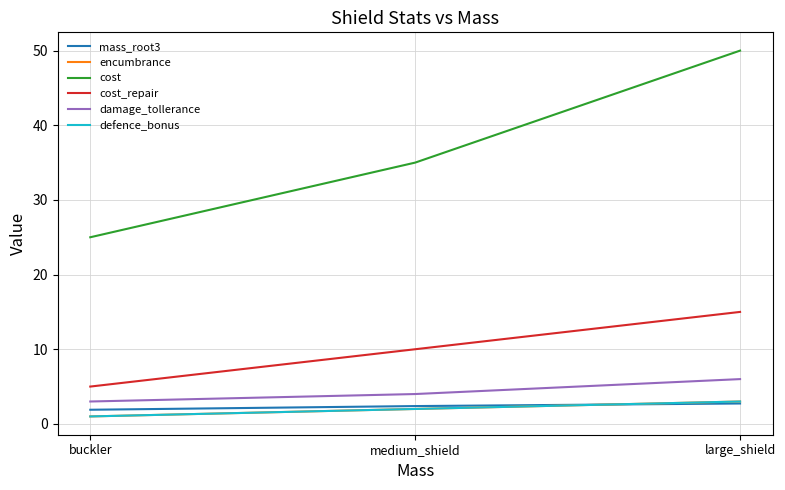

Which category has the lowest value across all series?

buckler